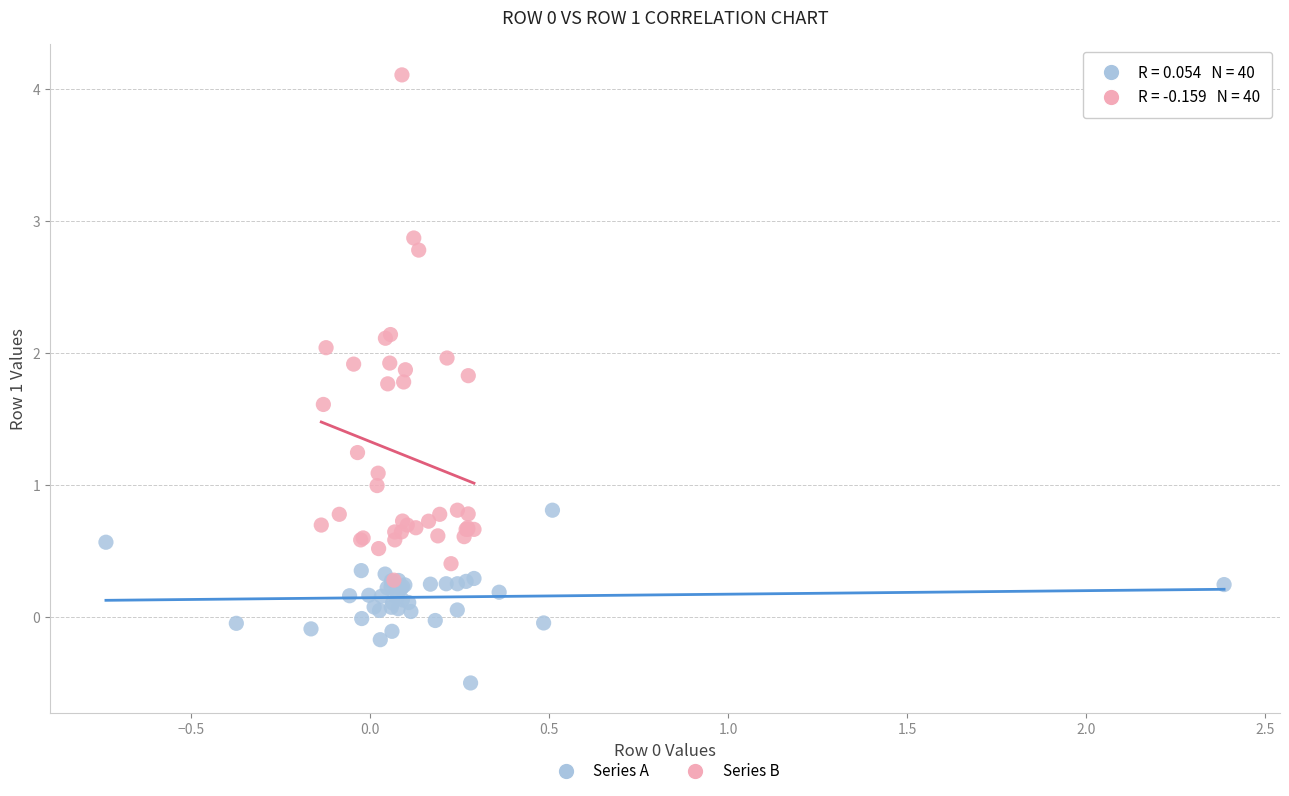

Which series contains the lowest Y value?

Series A